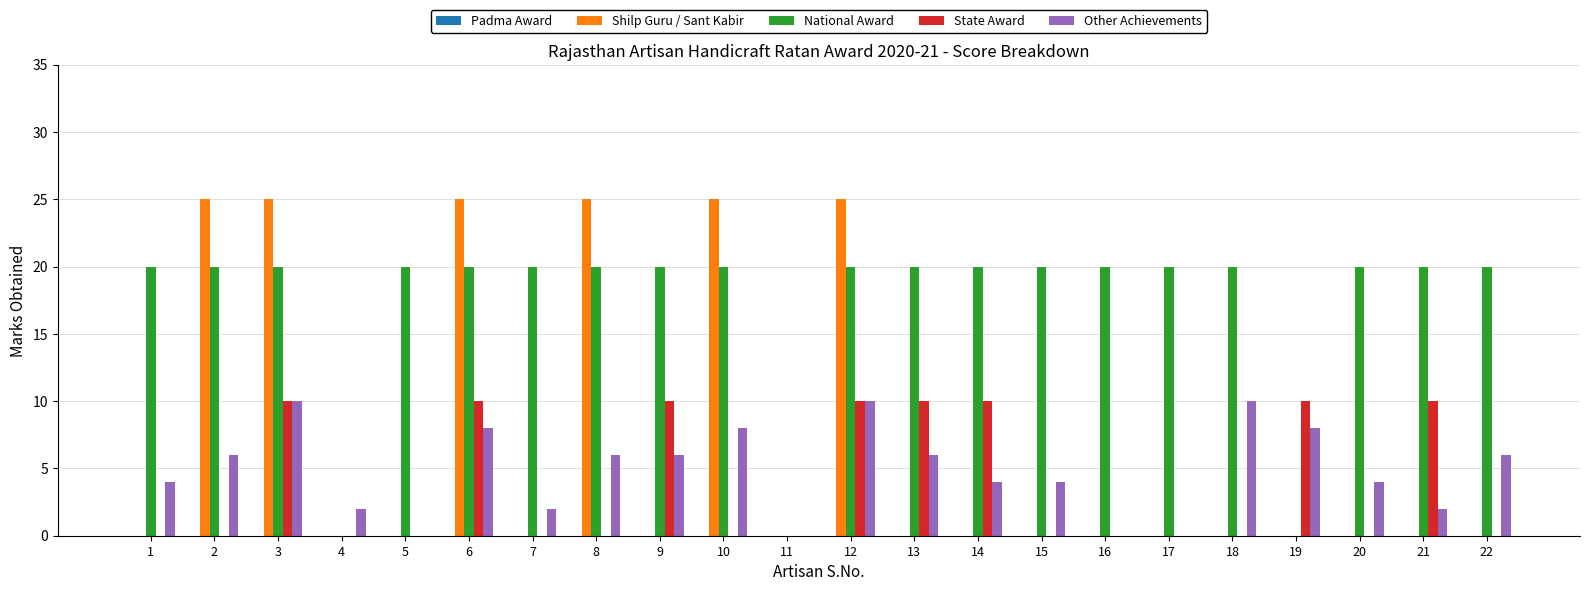

Which series changed the most between 1 and 10?

Shilp Guru / Sant Kabir